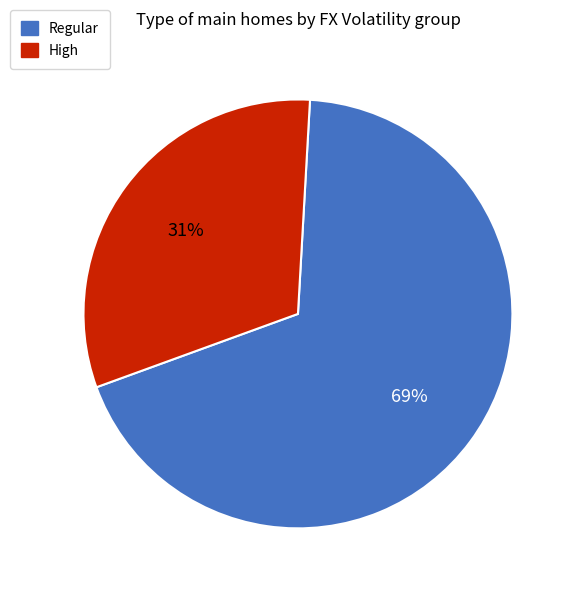

To the nearest percent, what percentage of the pie is Regular?

69%